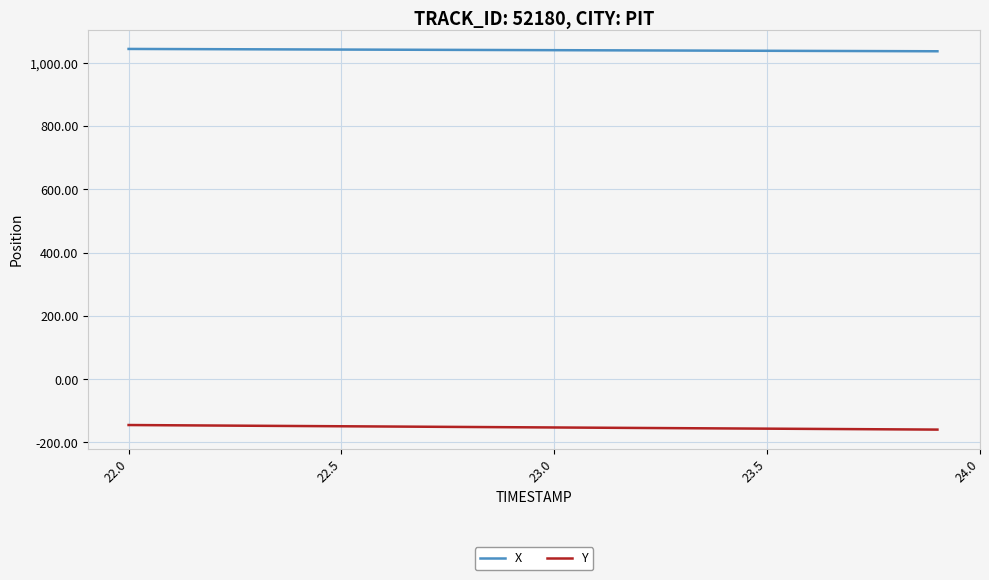

Rank the series by their maximum value, from highest to lowest.

X, Y